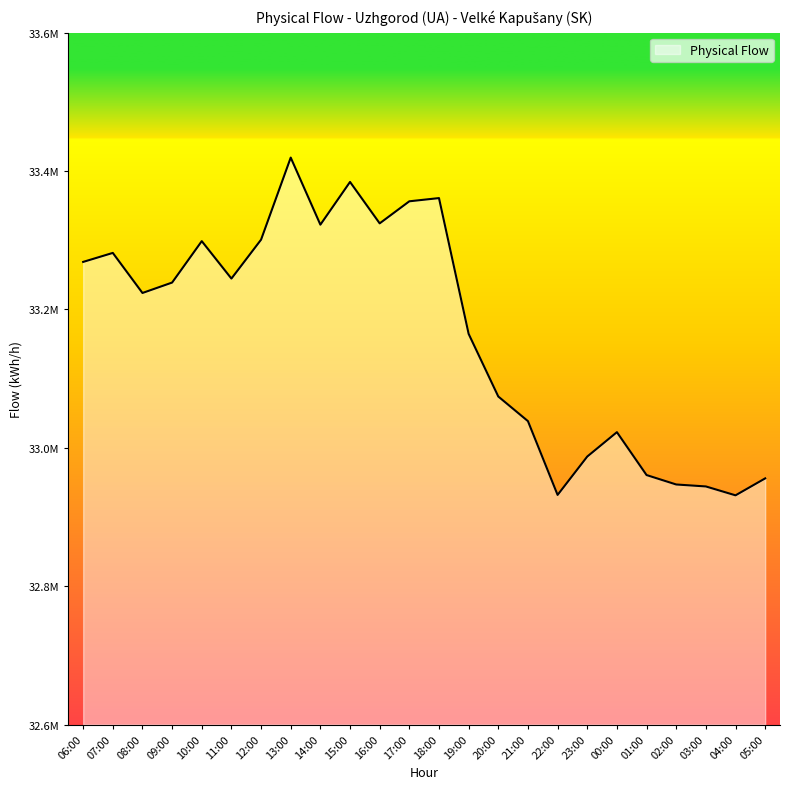

Does the chart have visible grid lines?

No